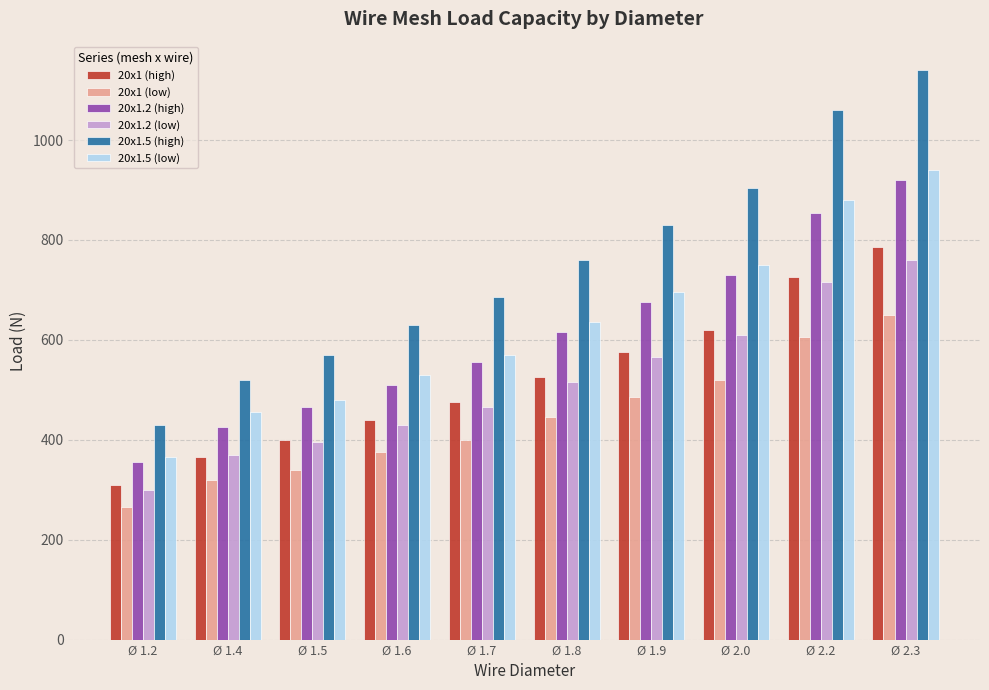

Rank the series by their maximum value, from highest to lowest.

20x1.5 (high), 20x1.5 (low), 20x1.2 (high), 20x1 (high), 20x1.2 (low), 20x1 (low)